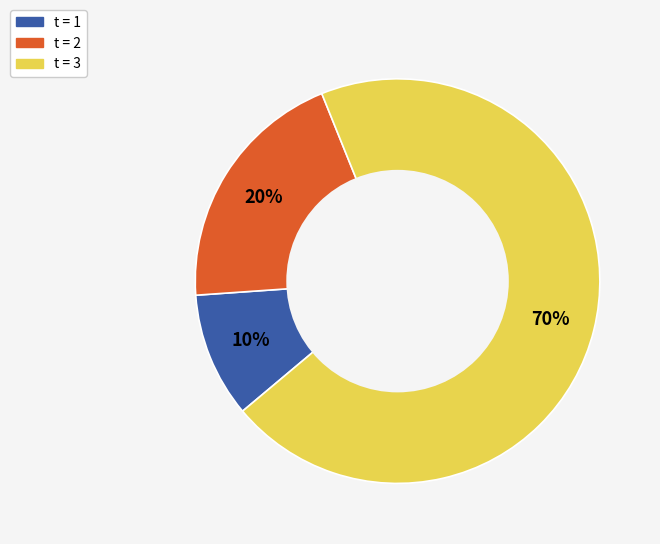

Which category has the smallest portion of the pie?

t = 1